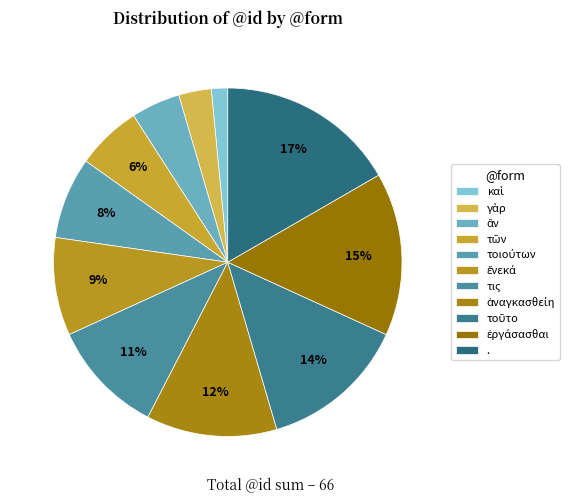

Is there a majority slice in this chart?

No